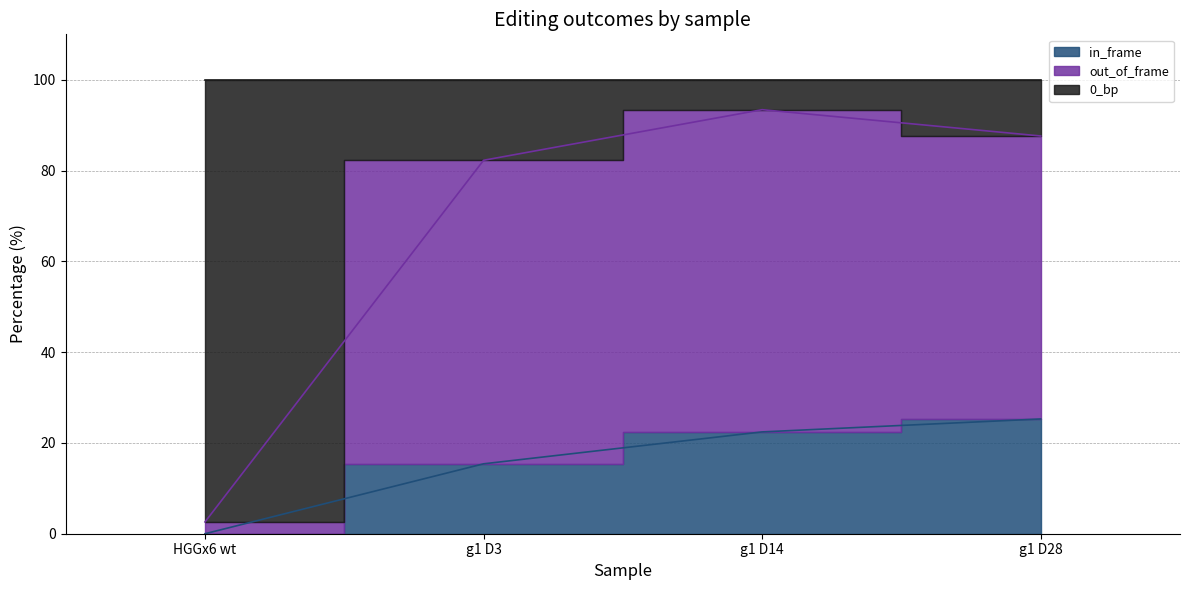

Does the chart have visible grid lines?

Yes